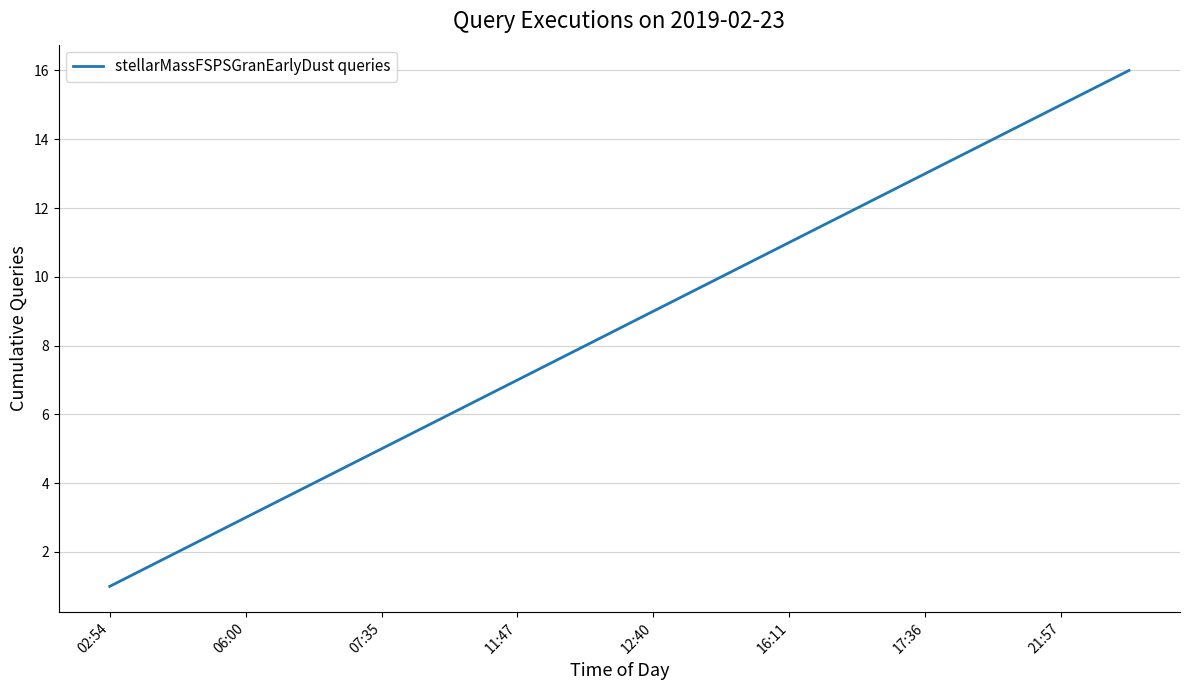

True or false: there are more than 2 points higher than both neighbors.

False